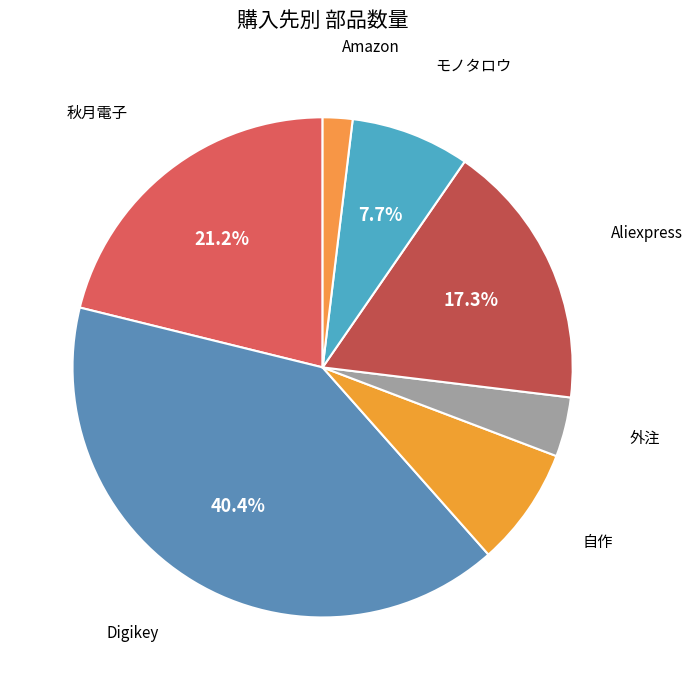

Is Aliexpress the majority of the pie?

No